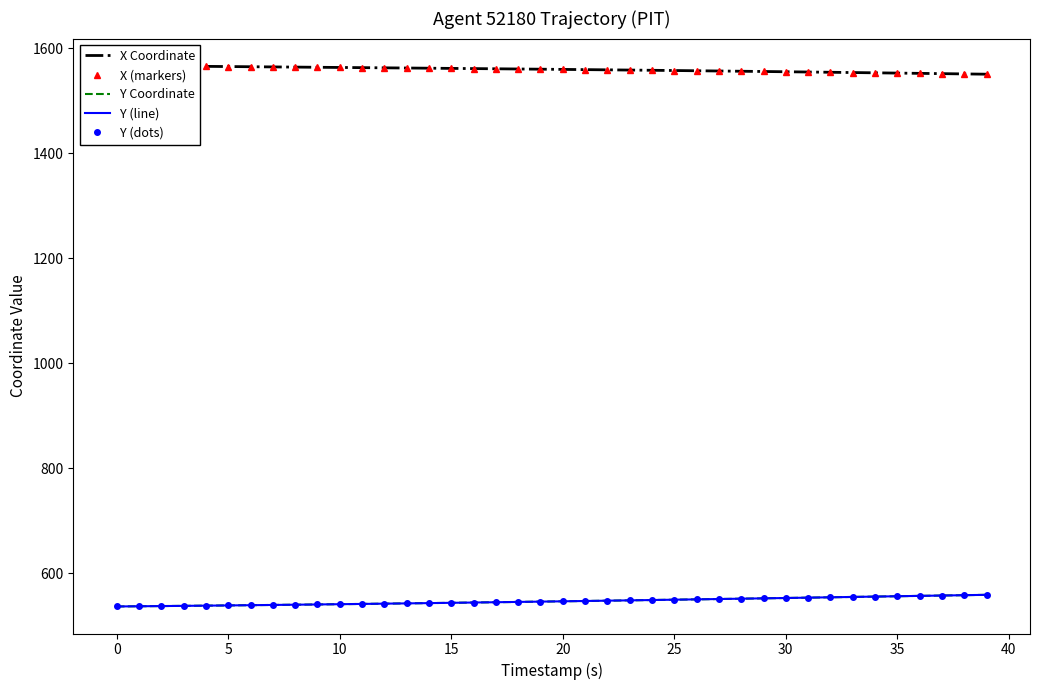

List the series in order of their peak value, highest first.

X Coordinate, X (markers), Y Coordinate, Y (line), Y (dots)